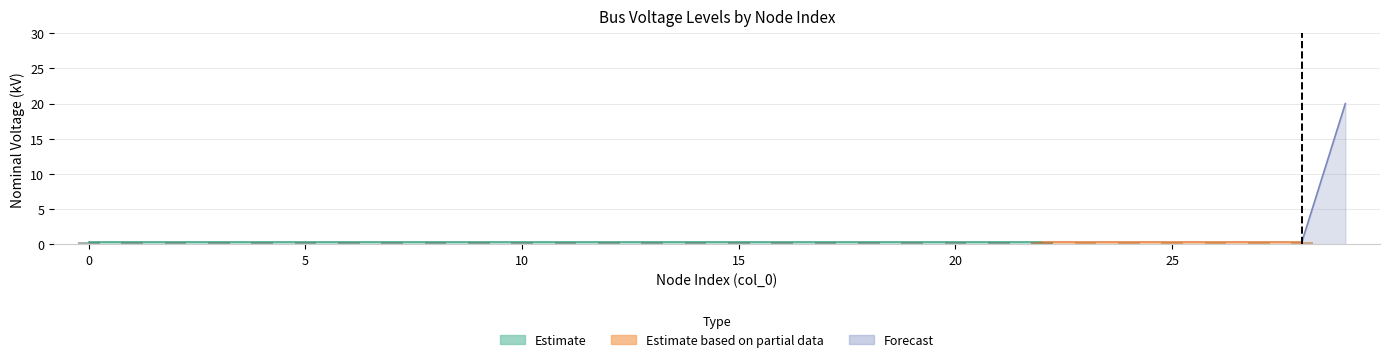

Does the chart contain stacked bars?

No